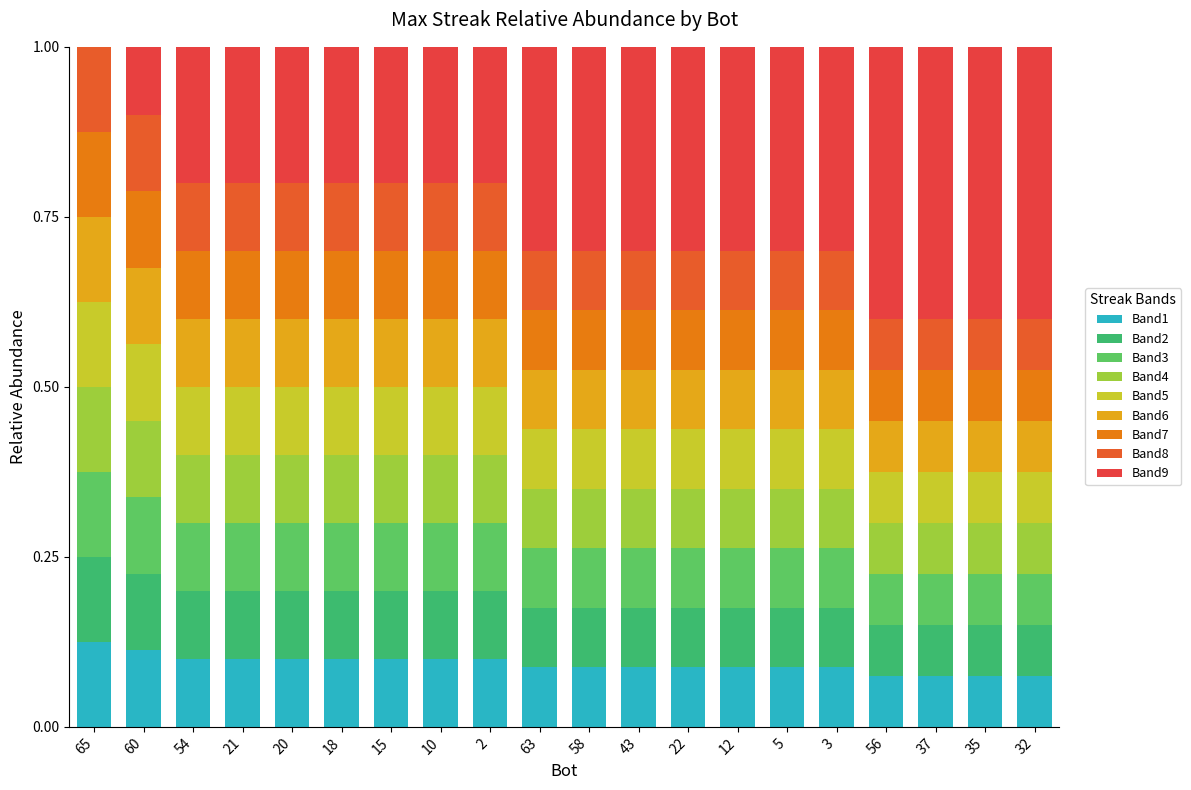

Count the number of data series in this chart.

9